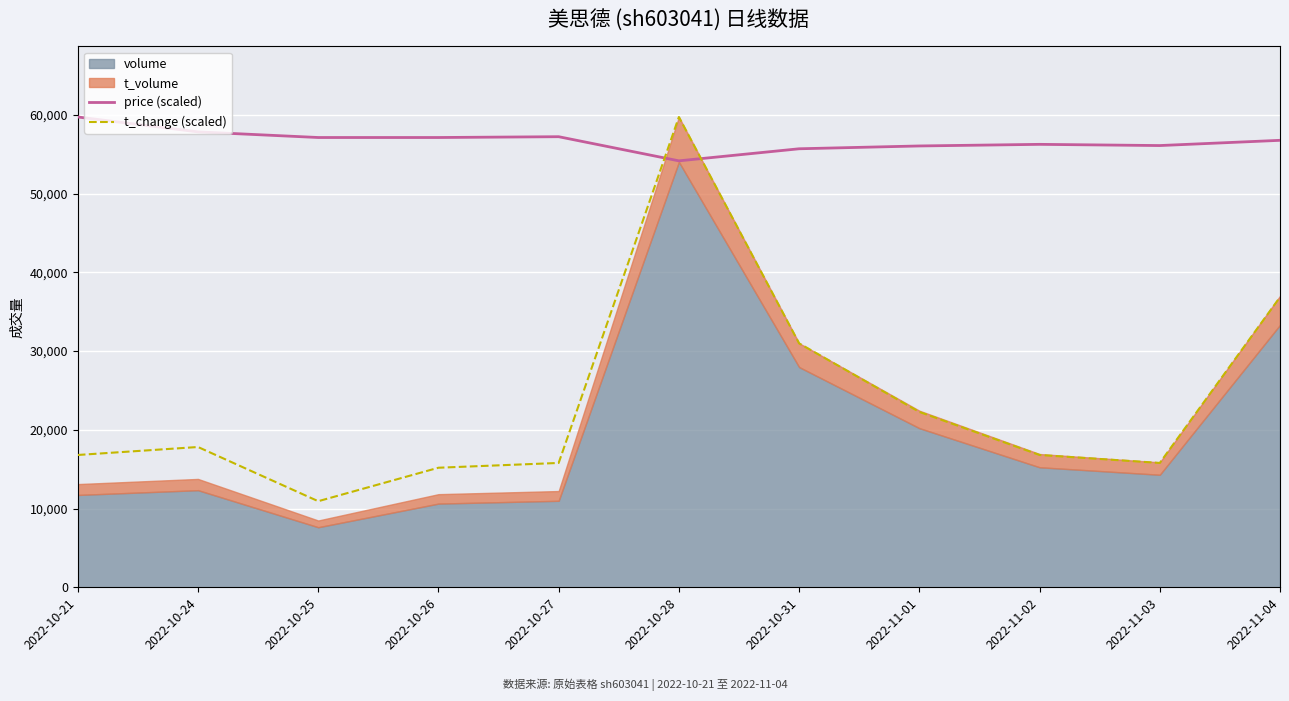

What value does the t_change (scaled) series have at 2022-10-26?

15183.3